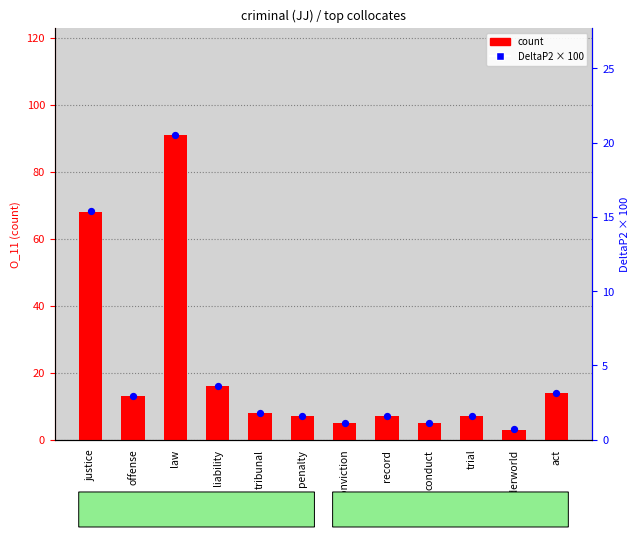

What is the total value across all series at liability?

19.6